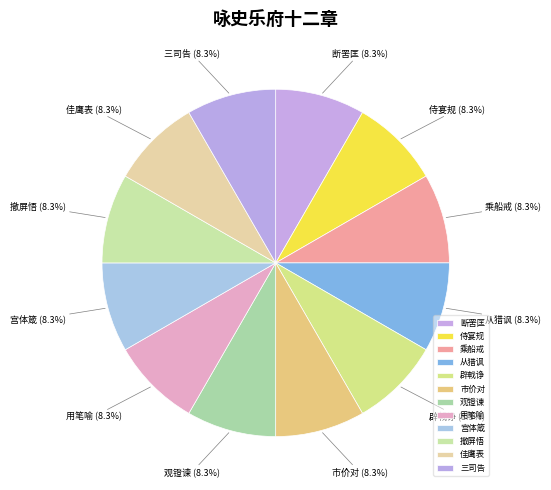

Which category has the biggest portion of the pie?

咏史乐府十二章·三司告